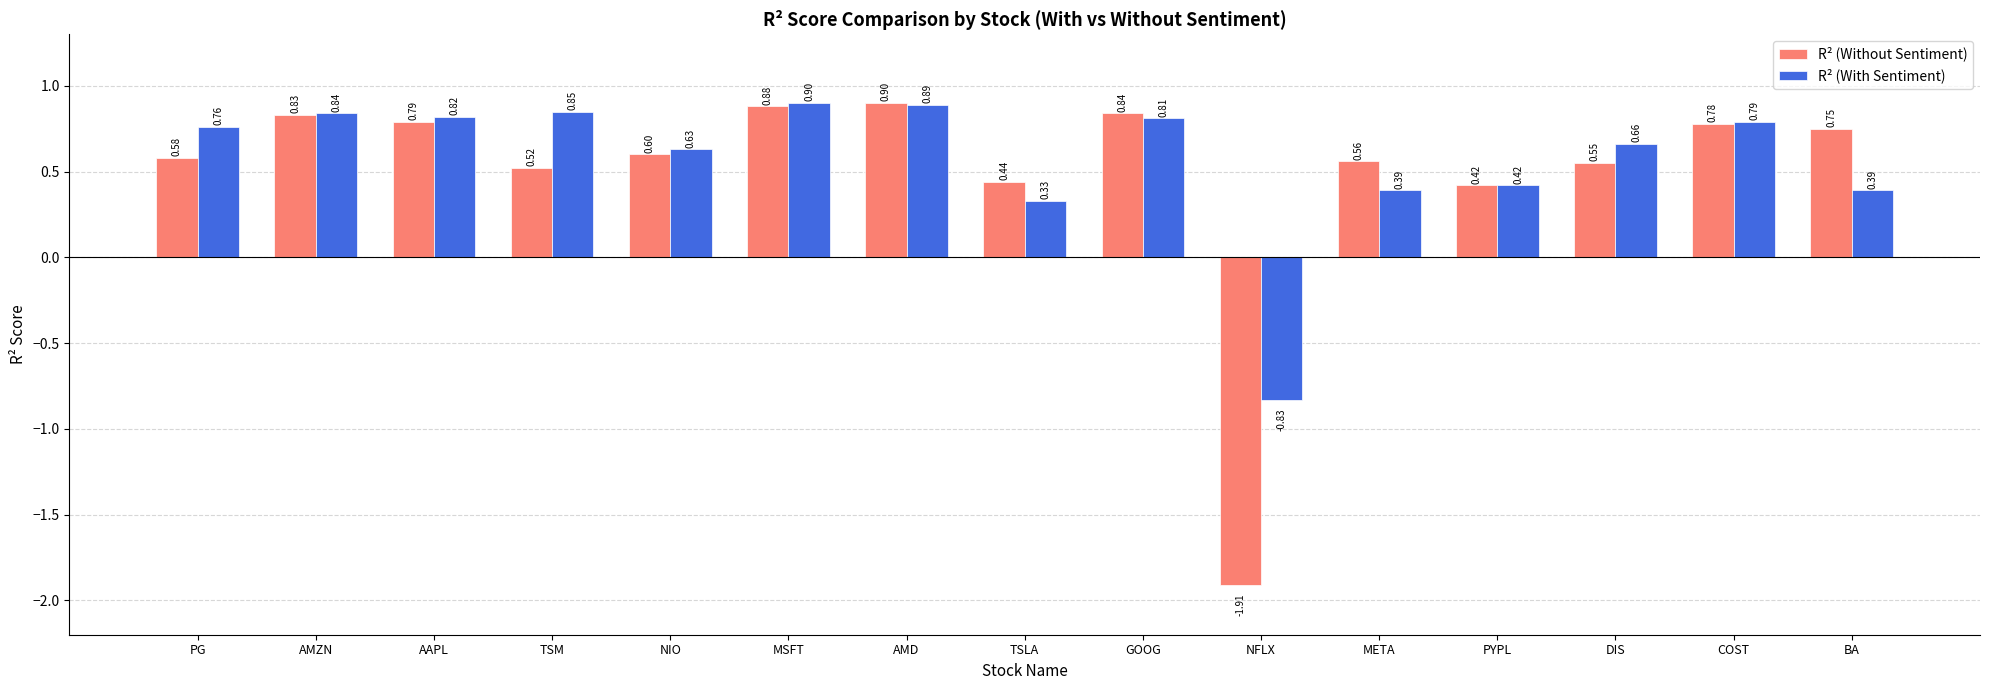

Which series has the largest range (max minus min)?

R² (Without Sentiment)